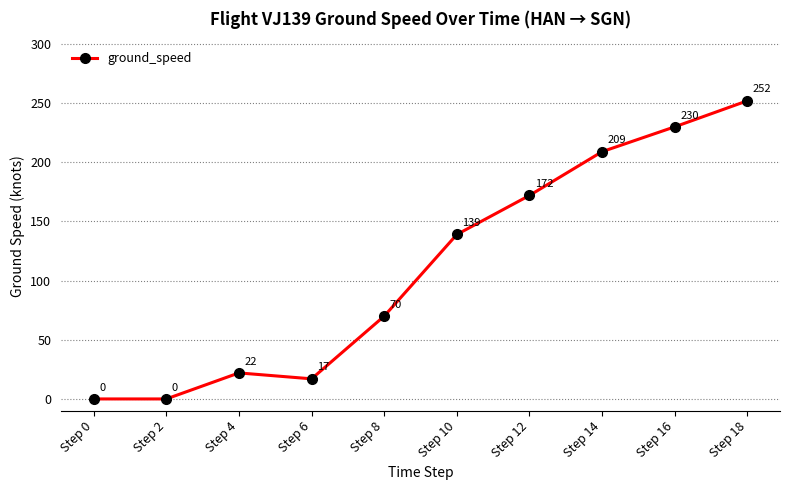

Between Step 18 and Step 4, which is larger?

Step 18